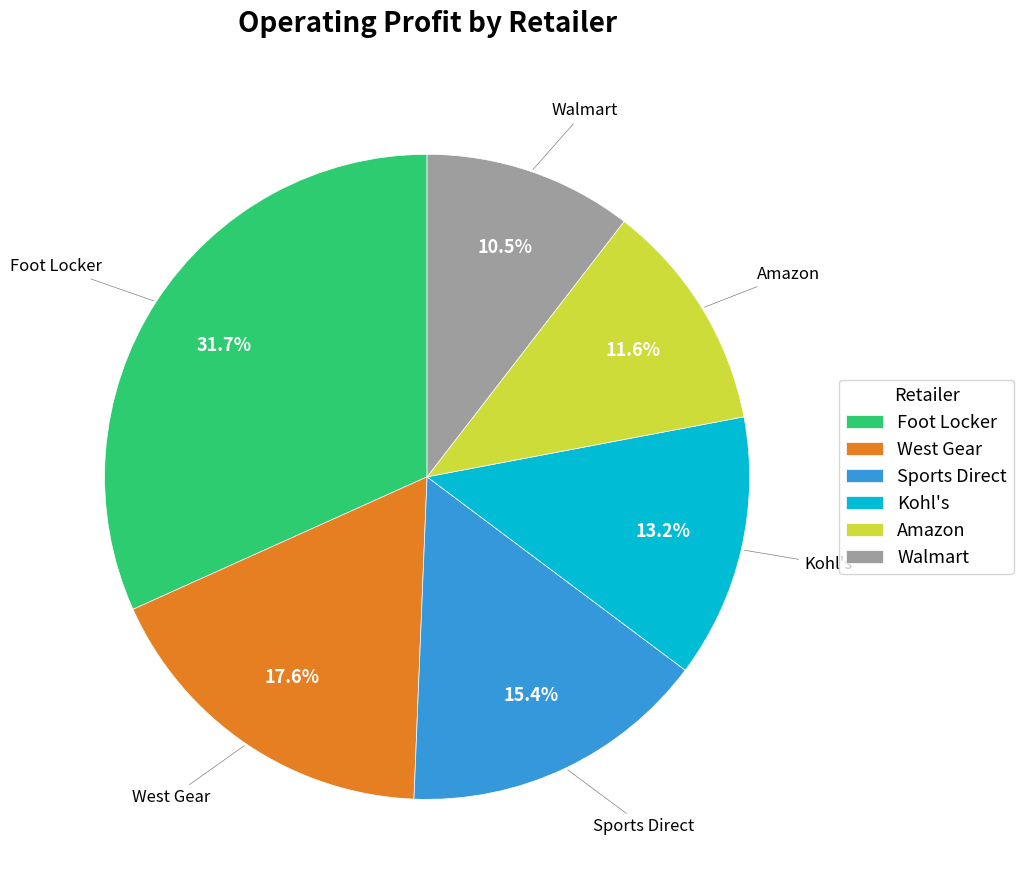

How many slices are in this pie chart?

6